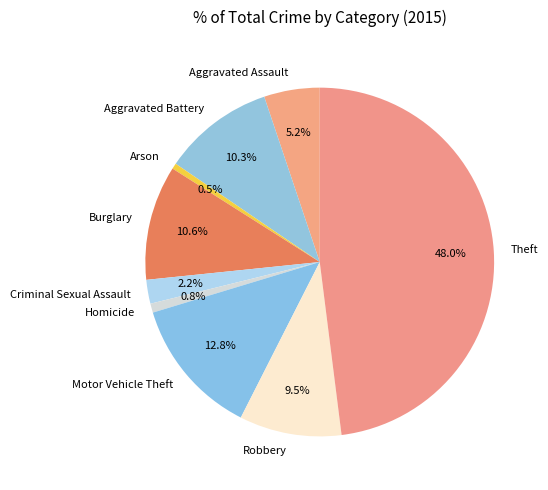

What percentage is the Theft slice, to the nearest percent?

48%